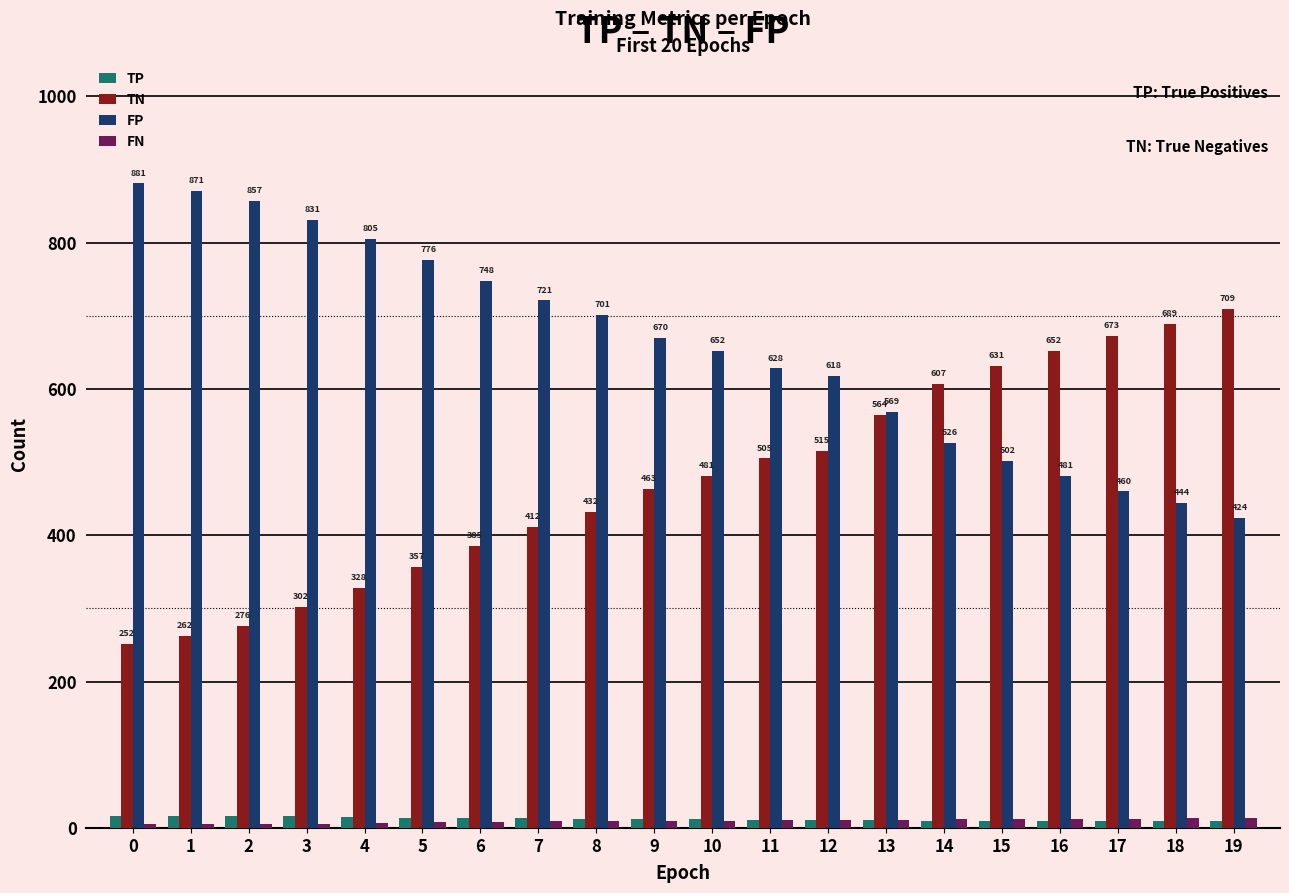

What is the spread (max minus min) of values at 6?

740